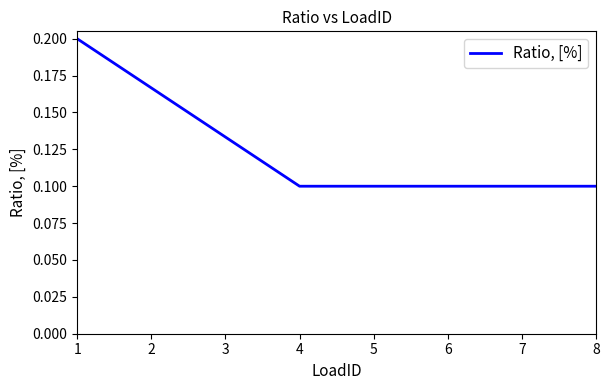

Count the values in the range 0 to 1.

8